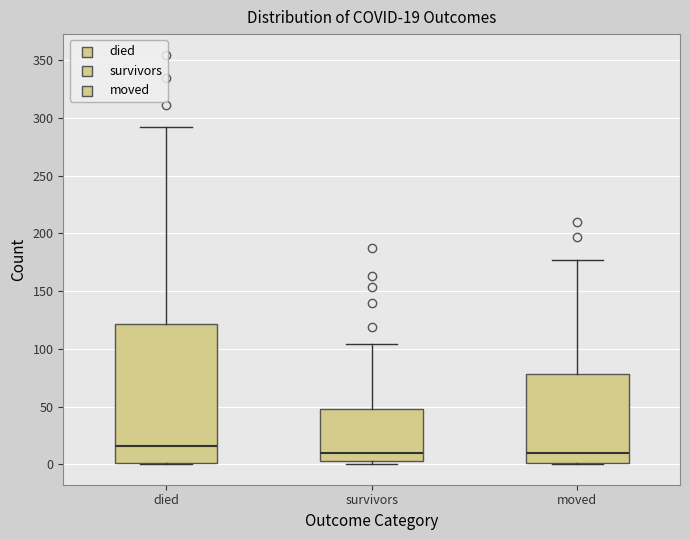

Which box's median line is the highest?

died